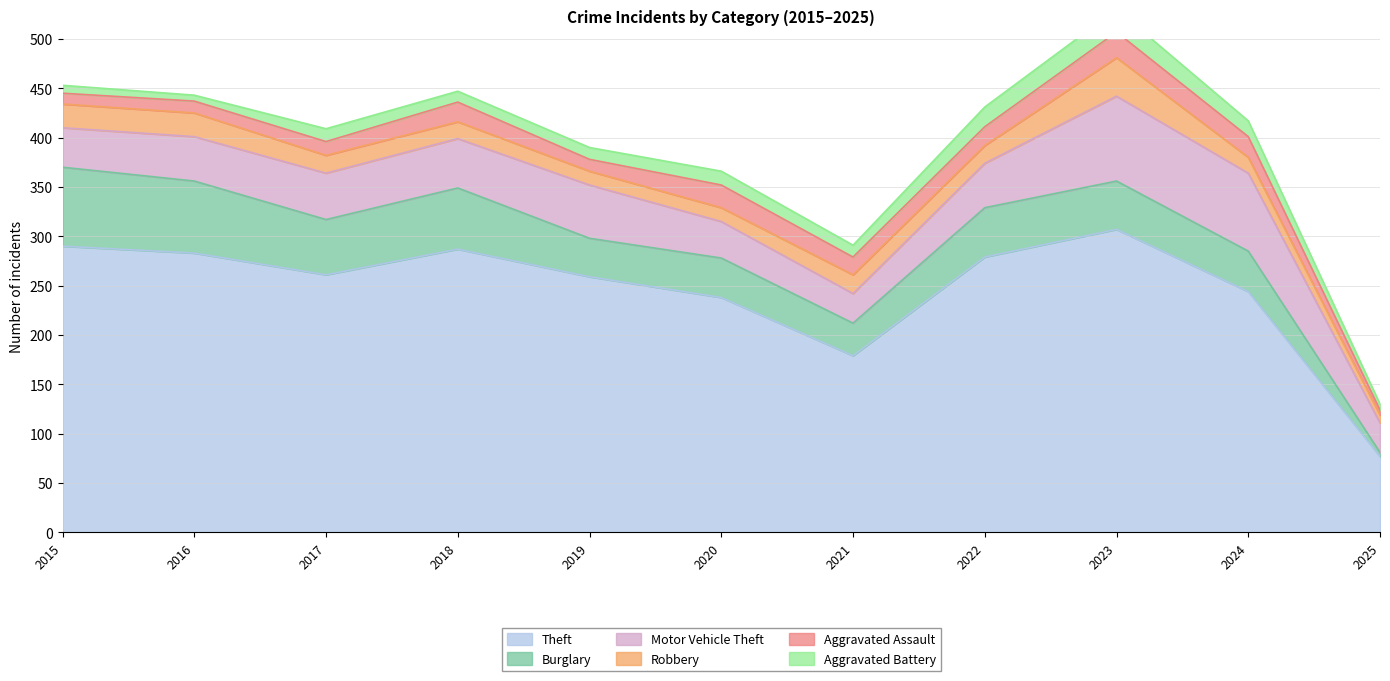

Does the chart display data point markers on the line(s)?

No